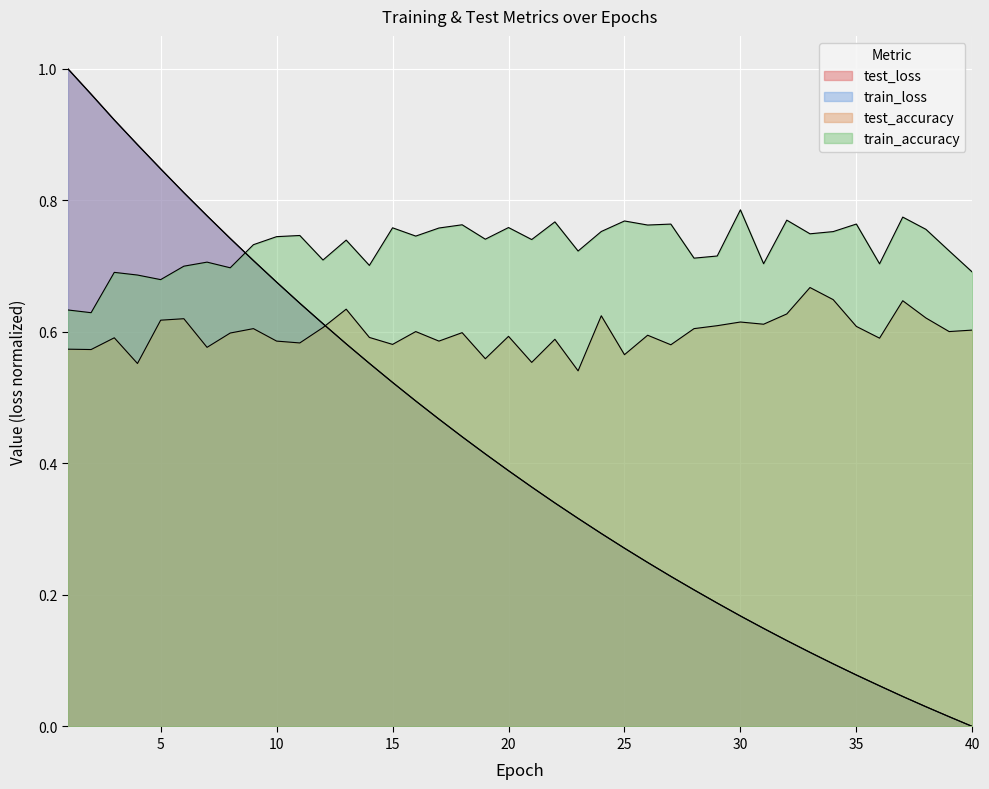

How many intersections are there between train_loss and test_accuracy?

1